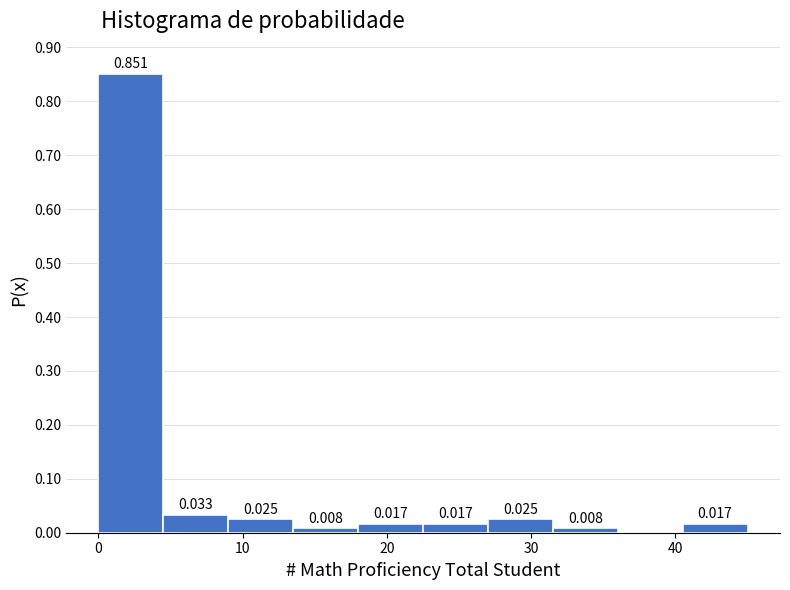

Which range on the x-axis has the tallest bar?

0.0 to 4.5